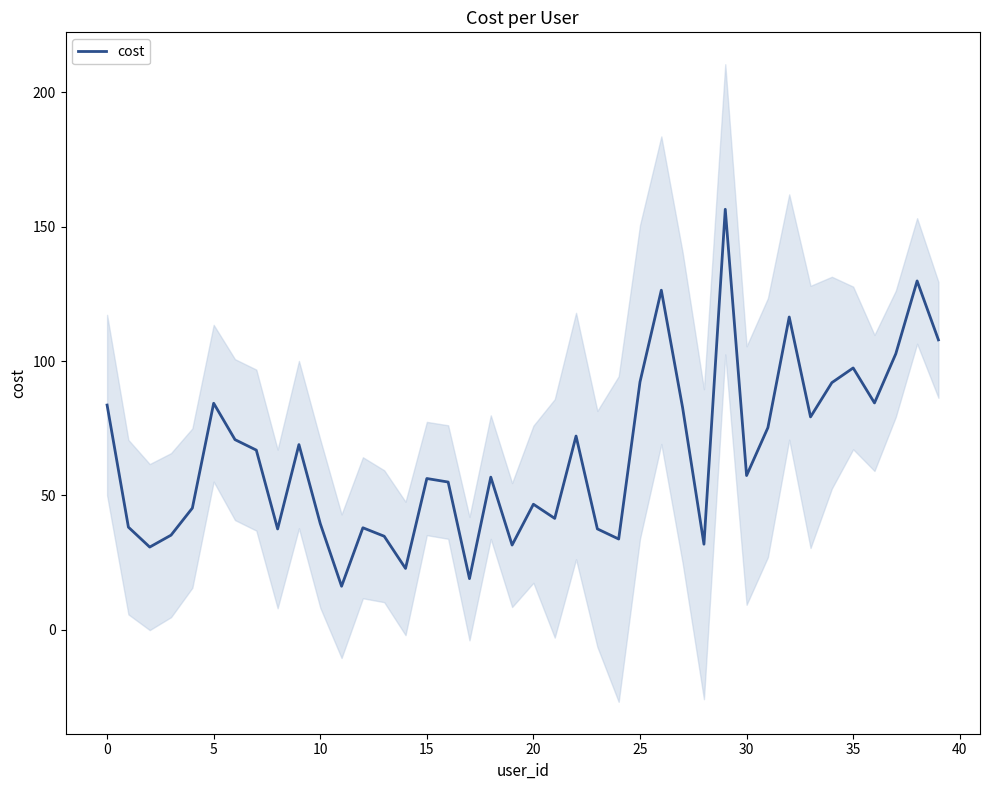

Is it true that cost equals 56.3 at 15?

True